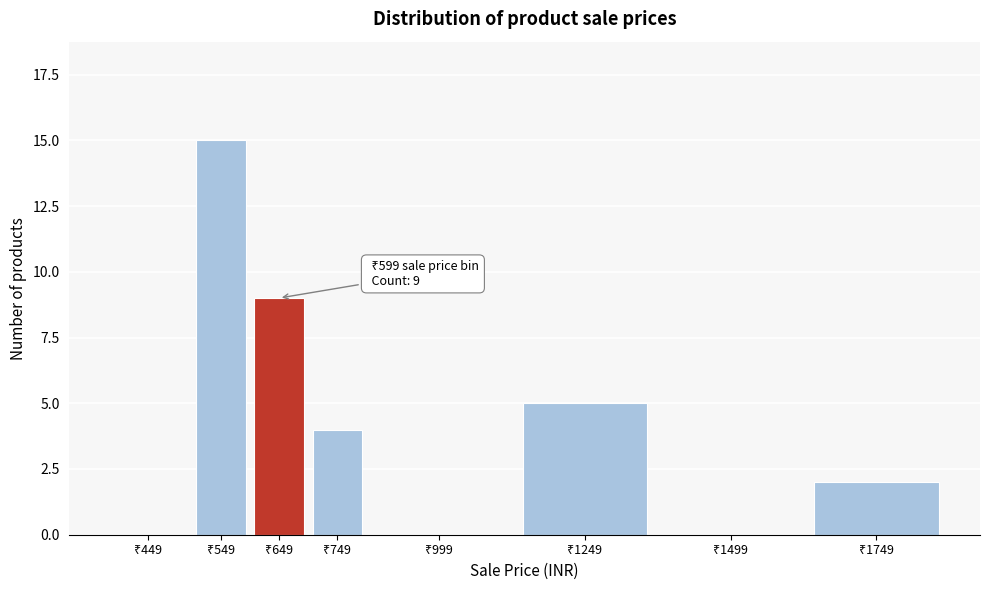

What is the sum of all values?

35